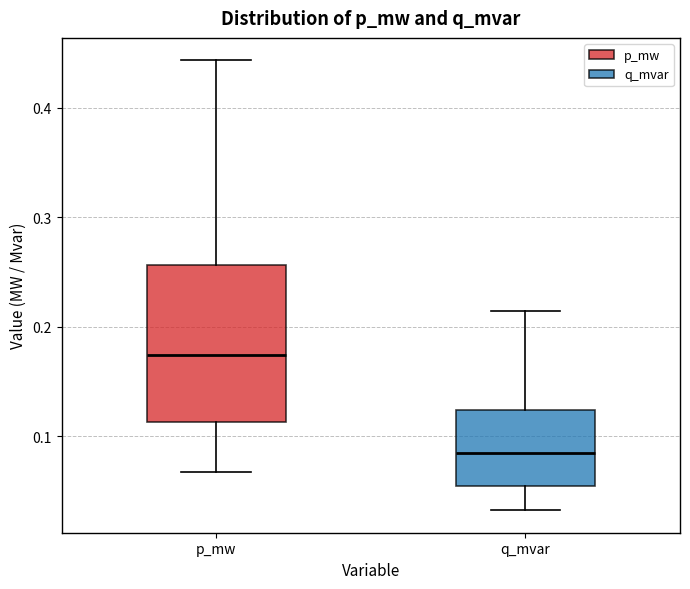

Which box's median line is the lowest?

q_mvar